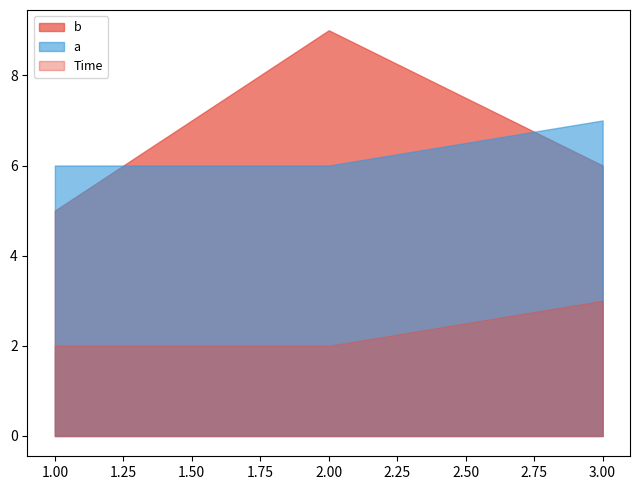

How many a values are between 6 and 7?

3